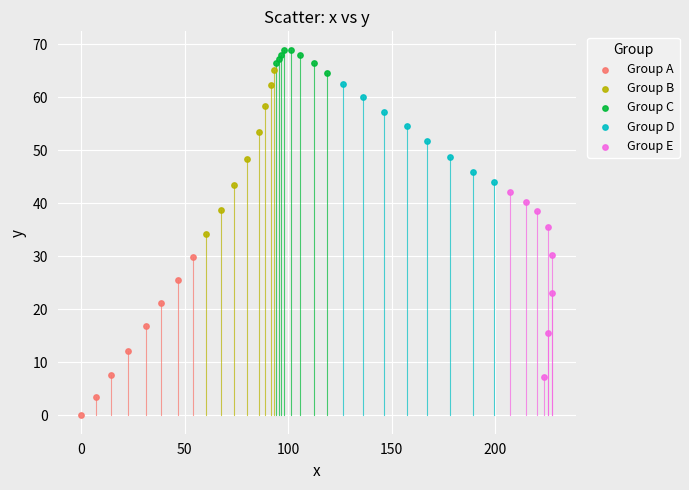

Which series reaches the maximum Y coordinate?

Group C